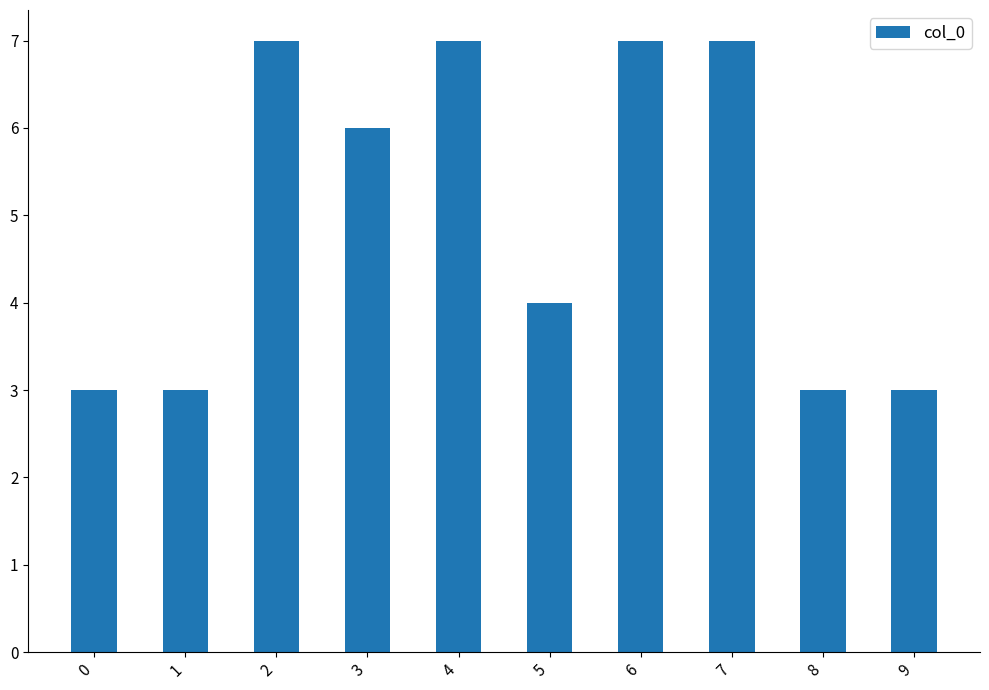

What is the minimum value shown in the chart?

3